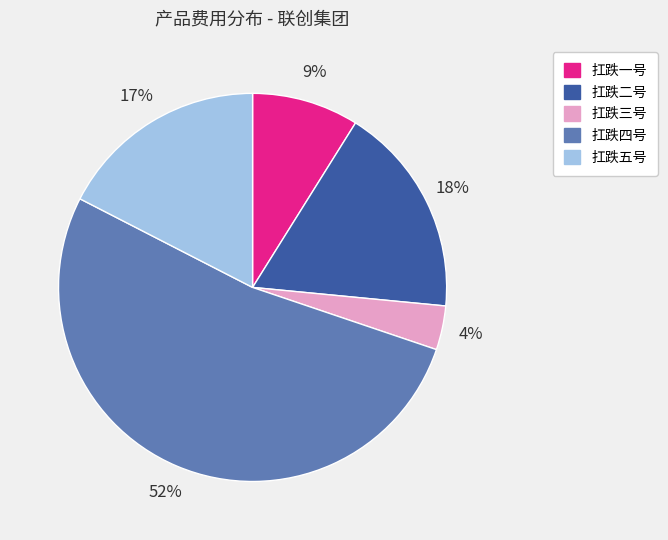

Is it true that 扛跌三号 is 11% of the pie?

False